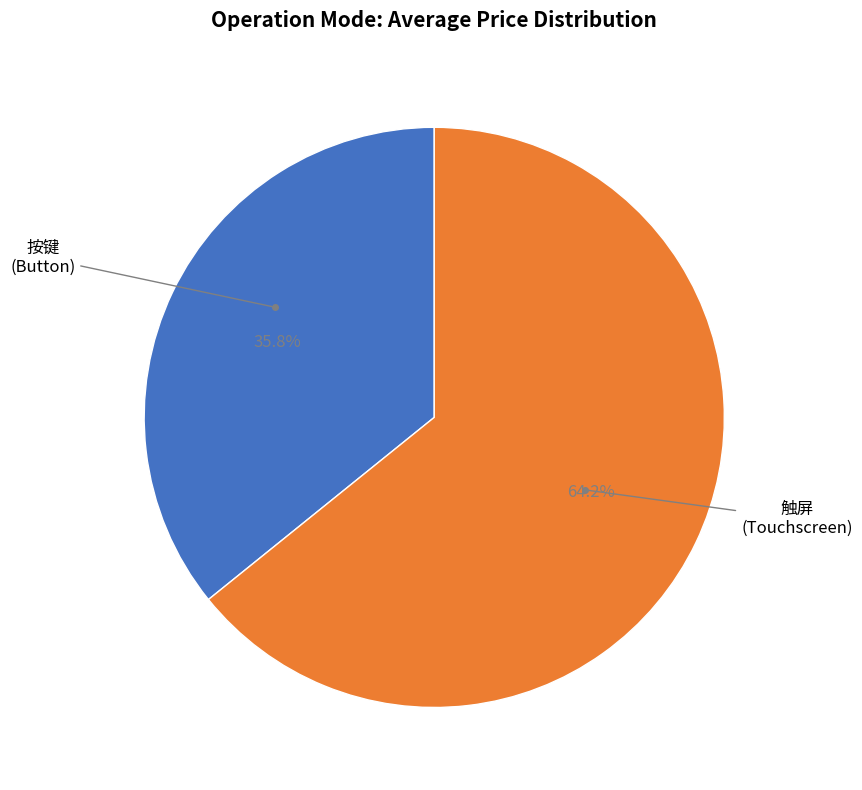

Is there any slice that represents more than half of the pie?

Yes